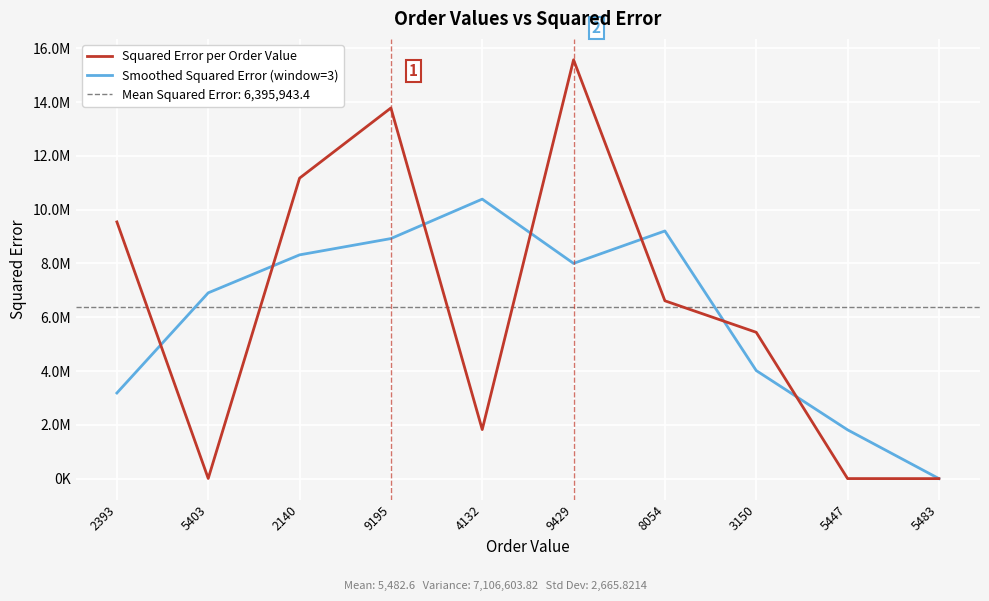

How many categories are shown in the chart?

10